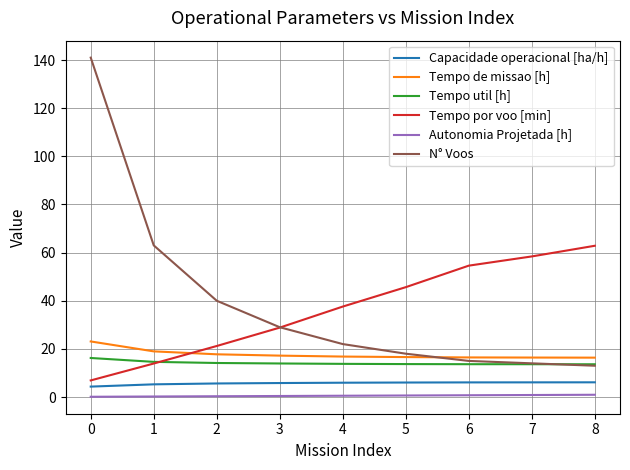

The value of Tempo de missao [h] at 7 is 16.4. True or false?

True